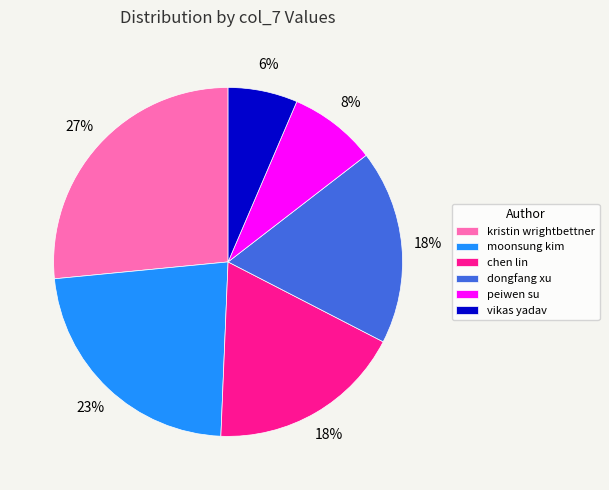

Do dongfang xu and vikas yadav together represent more than half of the pie?

No